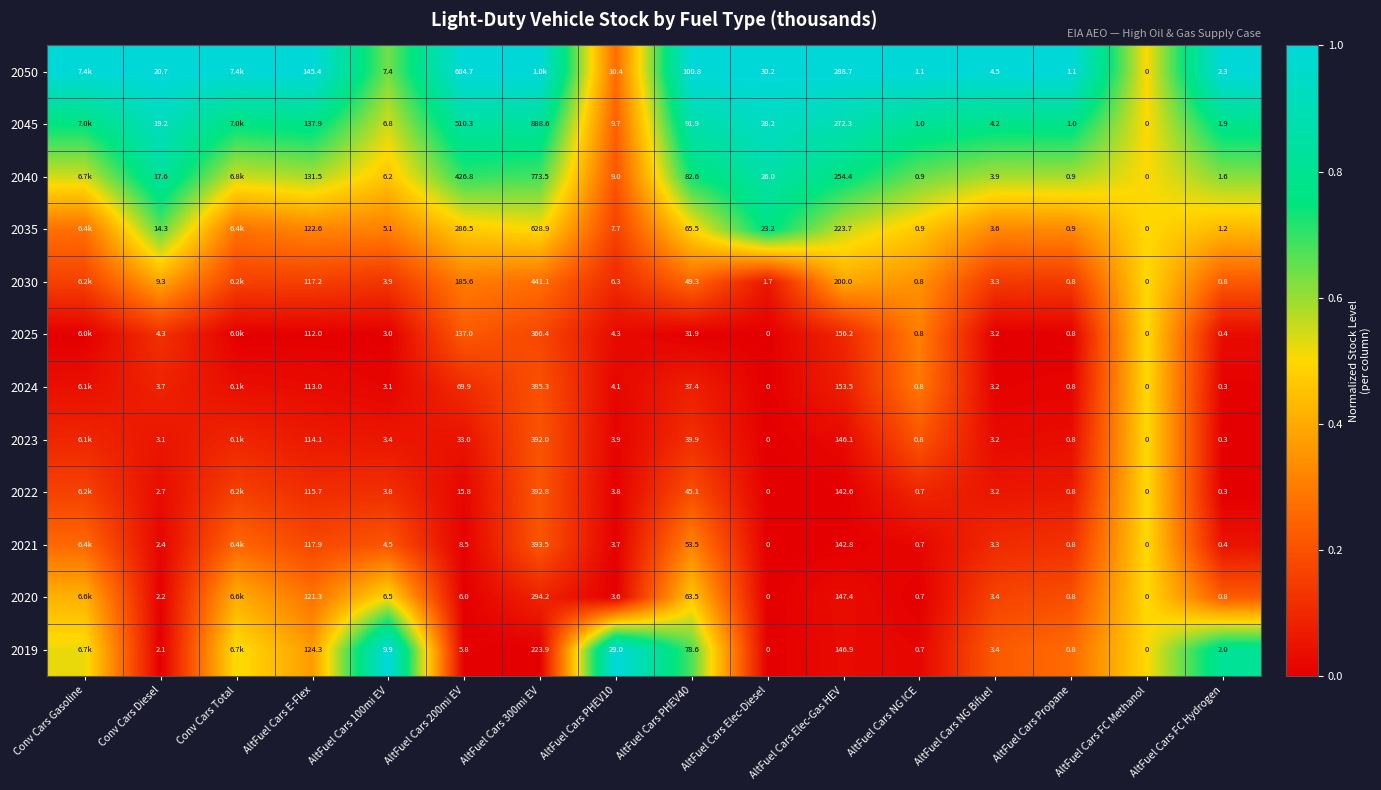

Is the value of 2019 at AltFuel Cars 300mi EV greater than the value of 2023 at AltFuel Cars E-Flex?

Yes